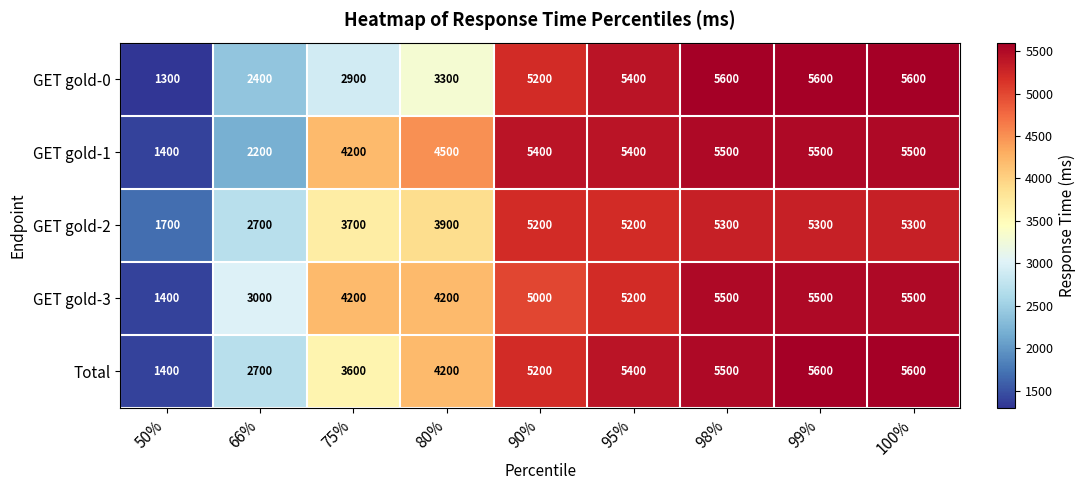

What is the highest value of the GET gold-0 series?

5600